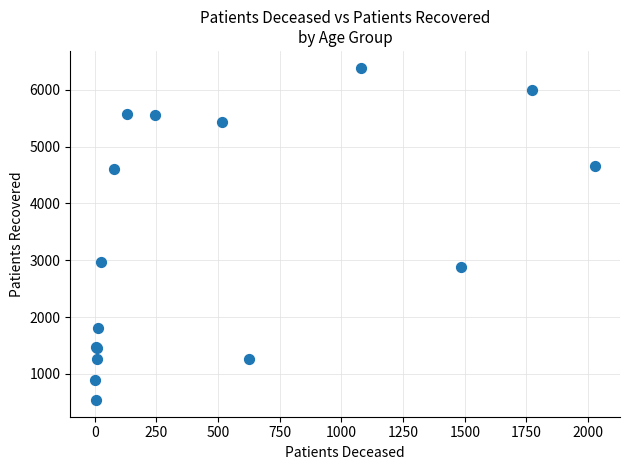

What Y value in the scatter plot is closest to 3466?

2979